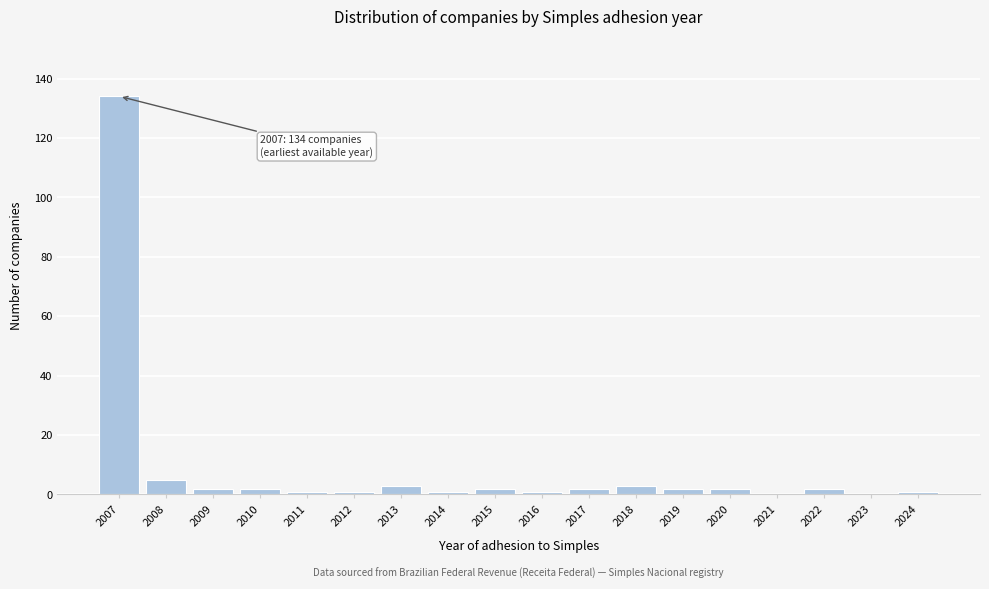

Reading left to right, extract all data points from this chart.

2007=134	2008=5	2009=2	2010=2	2011=1	2012=1	2013=3	2014=1	2015=2	2016=1	2017=2	2018=3	2019=2	2020=2	2021=0	2022=2	2023=0	2024=1